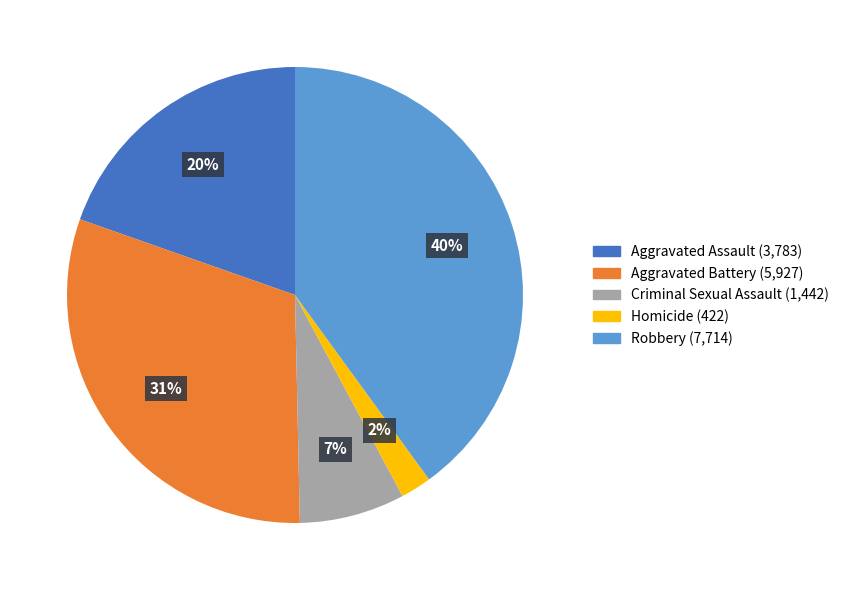

To the nearest percent, what portion does Robbery represent?

40%